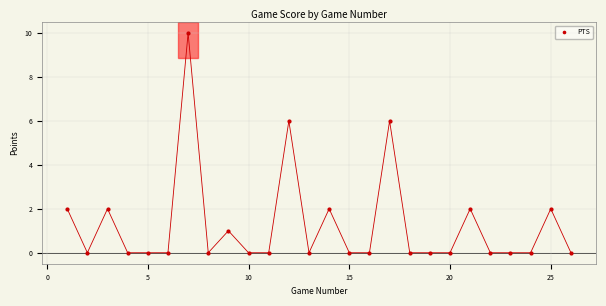

What is the range of Y values (max minus min)?

10